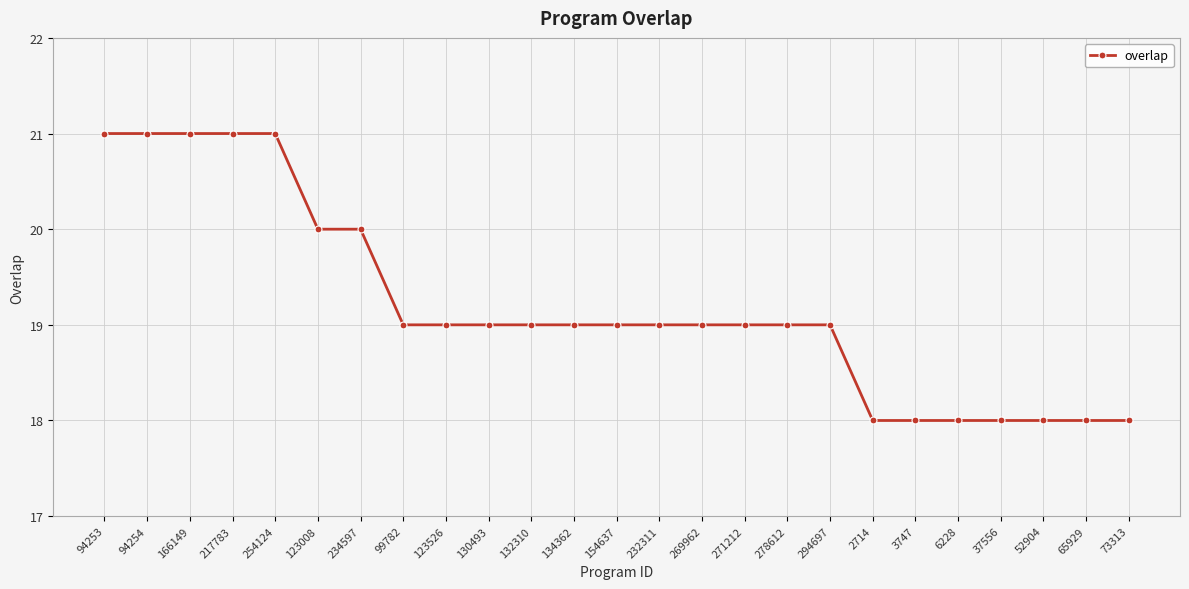

What is the difference between the maximum and minimum values?

3